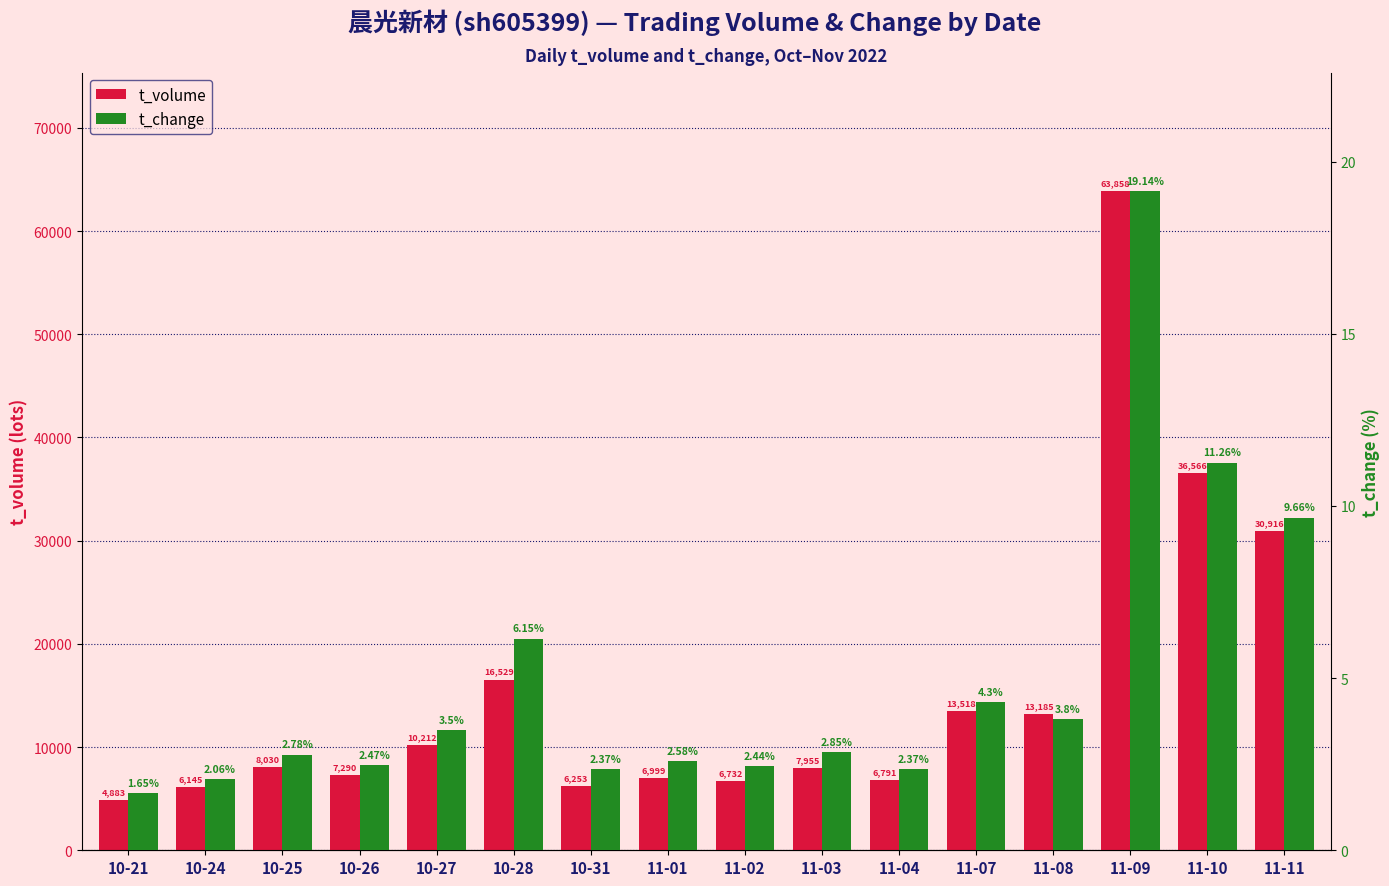

Reading left to right, what are all the values shown in this chart?

t_volume: 4883.0	6145.0	8030.0	7290.0	10212.0	16529.0	6253.0	6999.0	6732.0	7955.0	6791.0	13518.0	13185.0	63858.0	36566.0	30916.0
t_change: 1.6	2.1	2.8	2.5	3.5	6.2	2.4	2.6	2.4	2.9	2.4	4.3	3.8	19.1	11.3	9.7